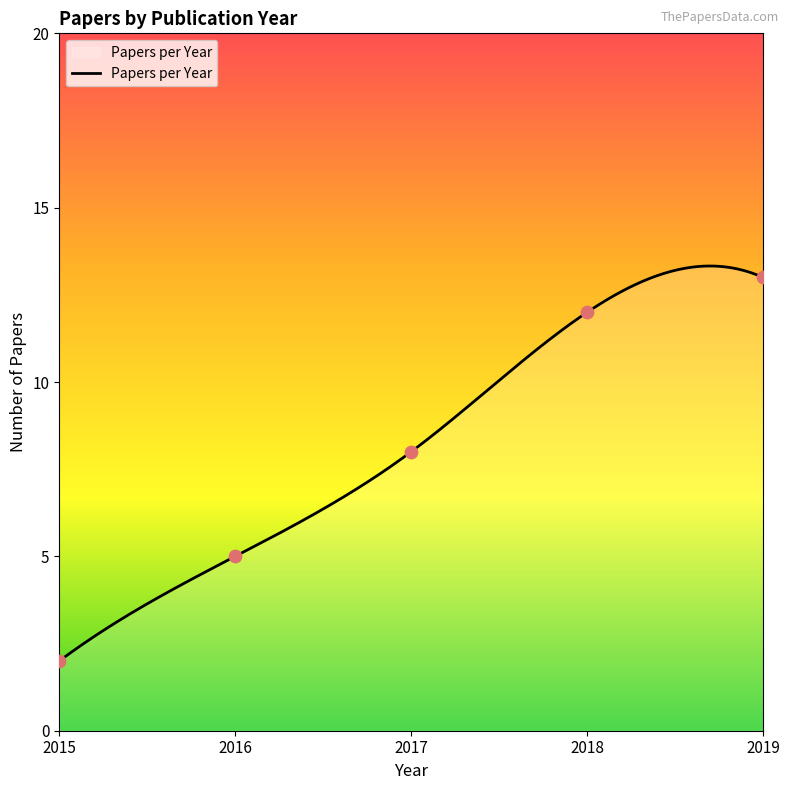

What is the maximum value for Papers per Year?

13.3